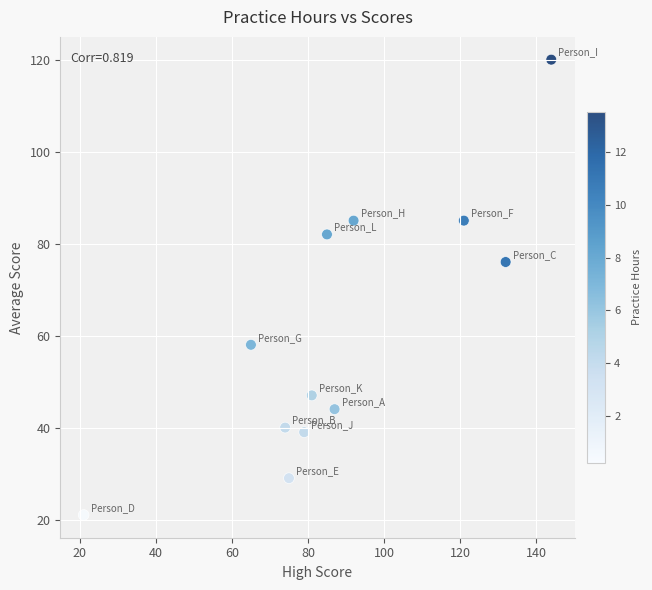

What Y value in the scatter plot is closest to 70?

76